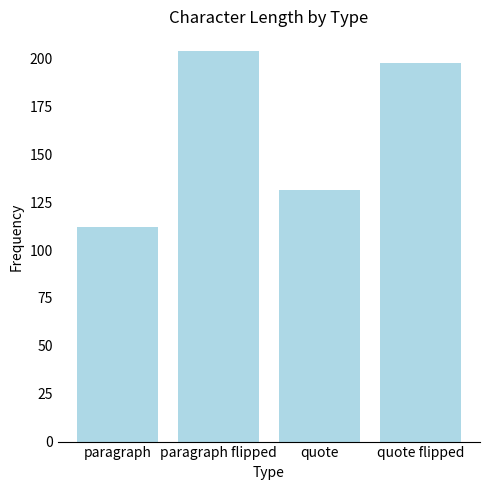

The value at quote flipped is 197.9. True or false?

True